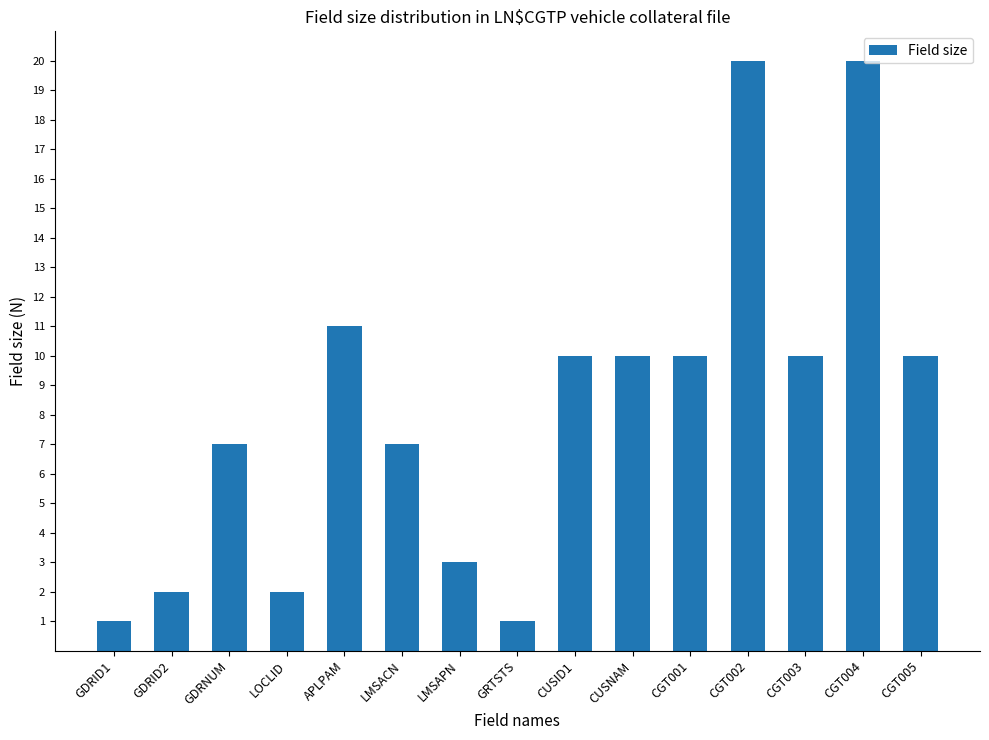

At which label does the data first exceed 10?

APLPAM